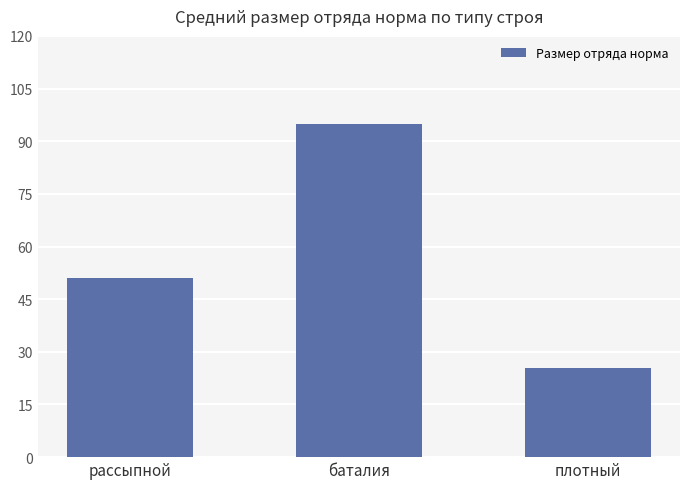

Reading left to right, what are all the values shown in this chart?

51.0	95.0	25.5